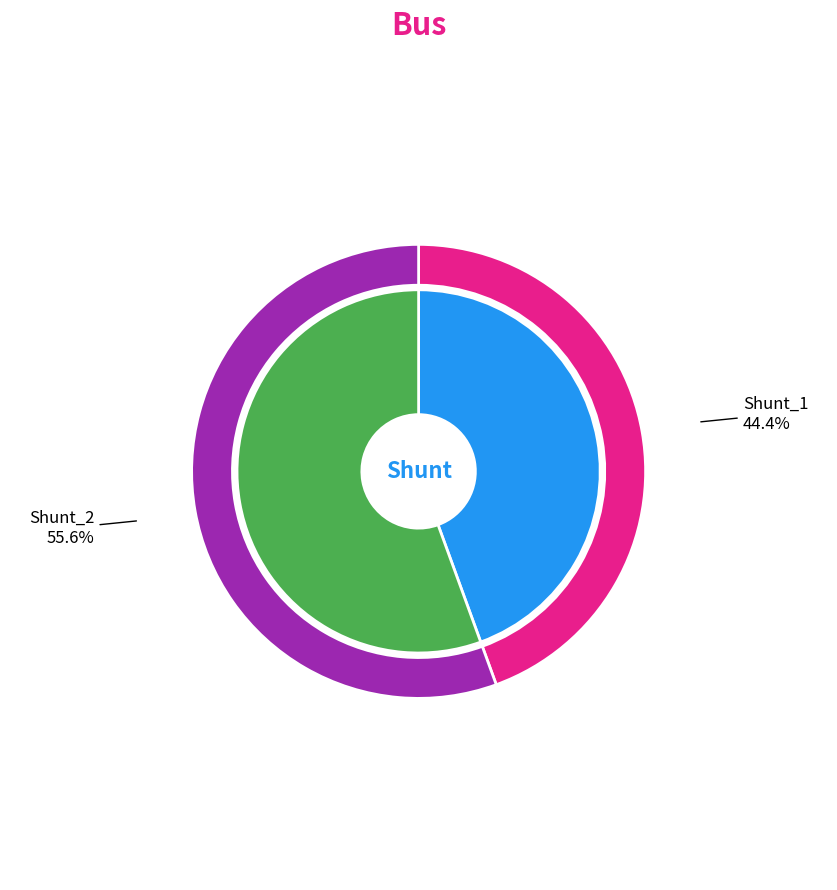

How many slices are in this pie chart?

2